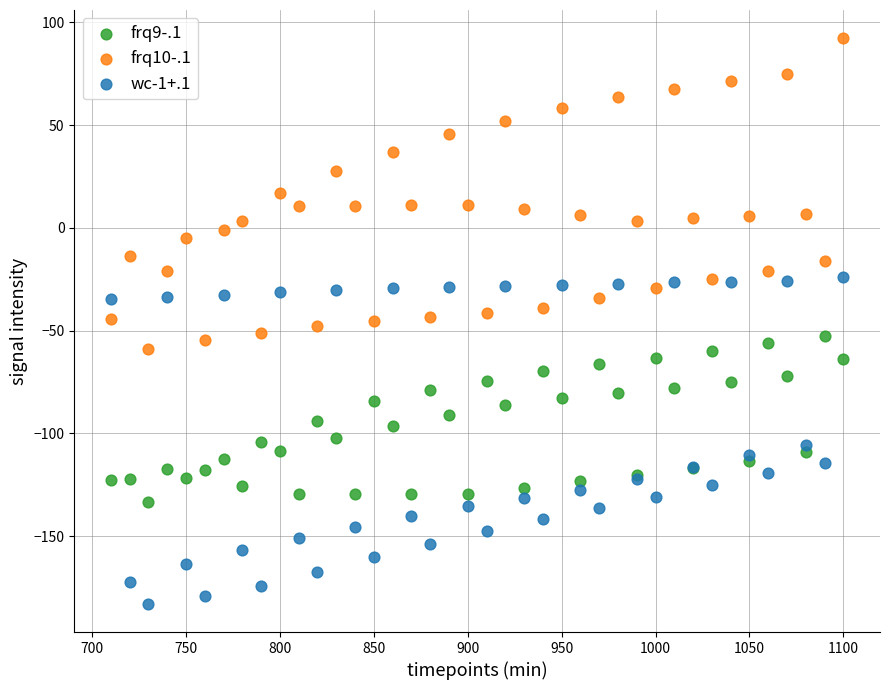

What is the X range (max minus min) for the scatter plot?

390.0